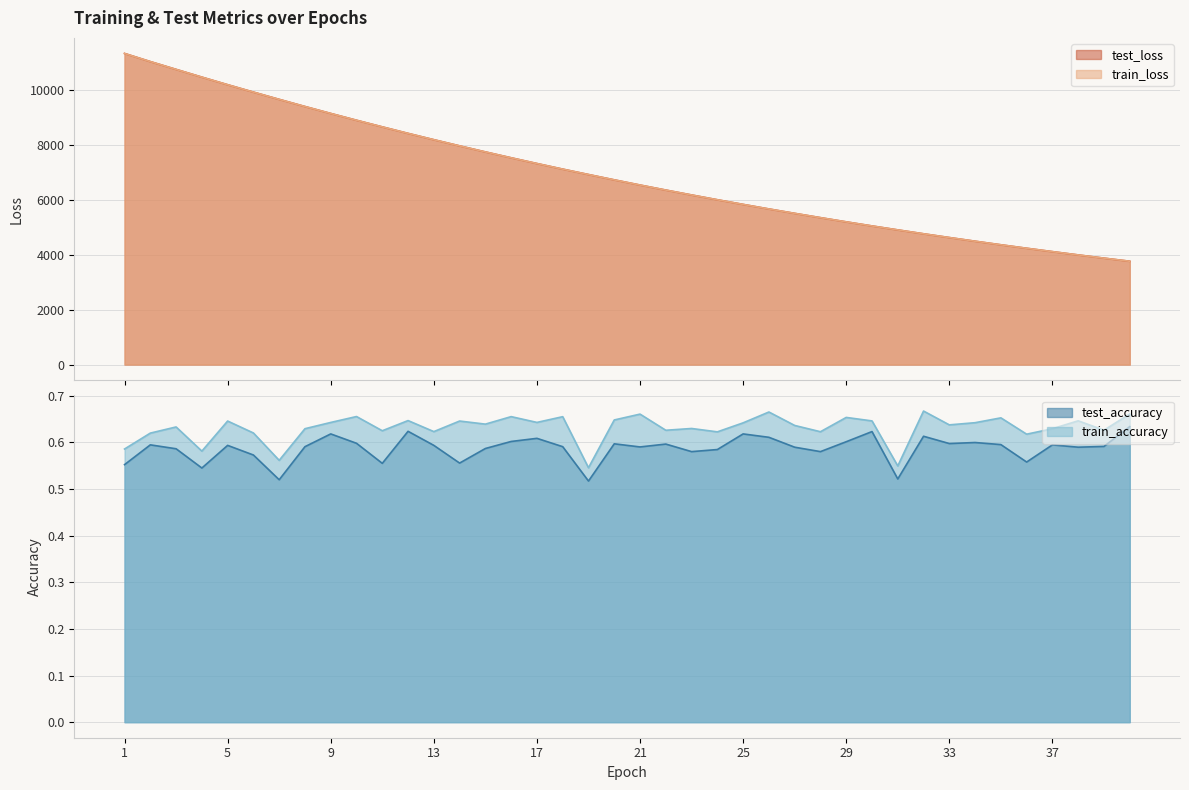

What is the average value of the train_accuracy series?

0.6